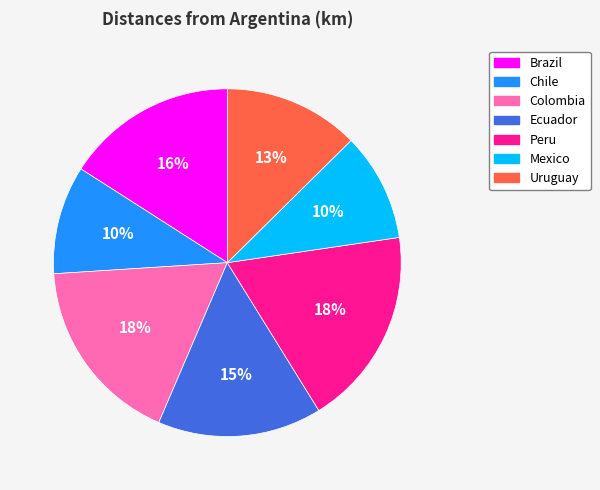

The Colombia slice represents 30% of the pie. True or false?

False